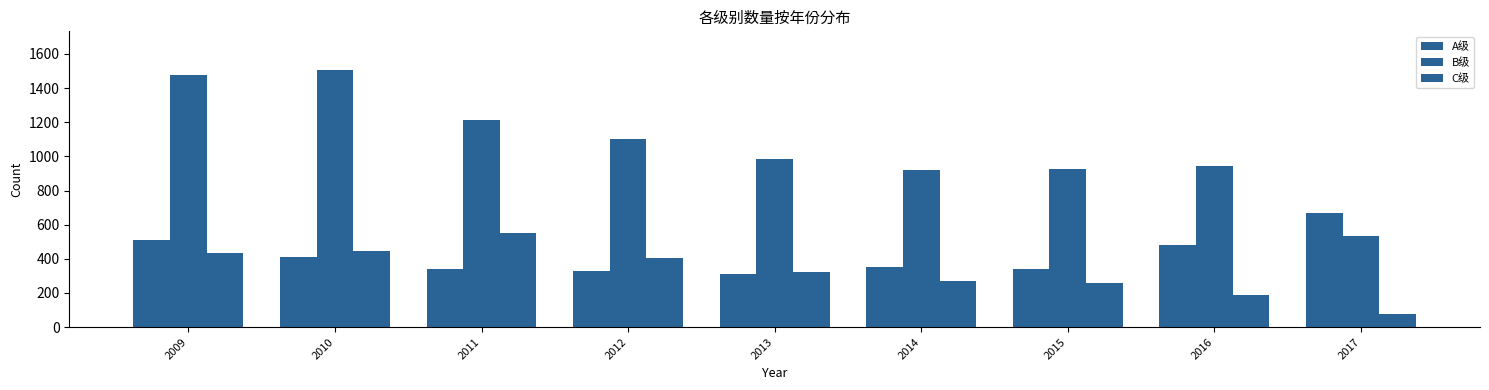

How many bars are there in each group?

3